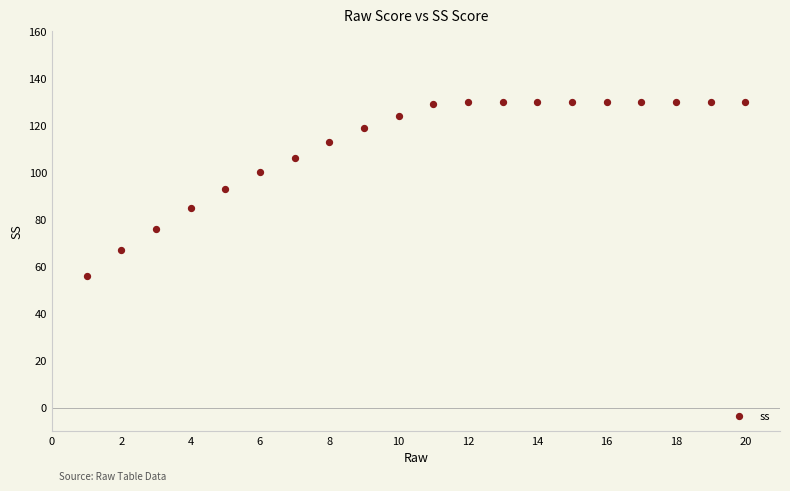

What is the range of X values (max minus min)?

19